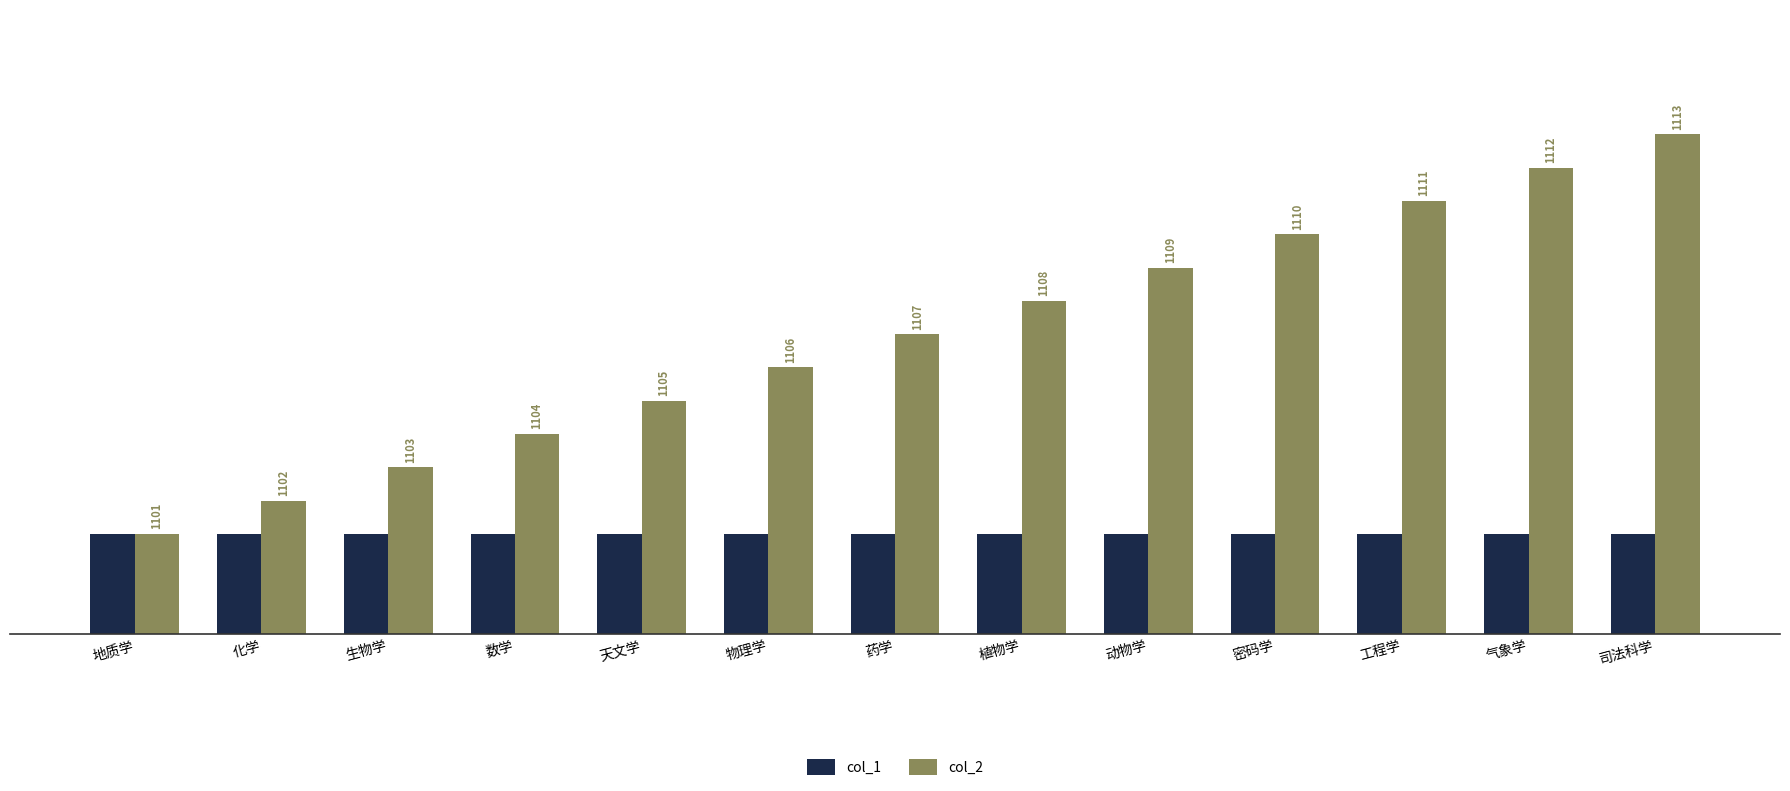

How many bars are there in each group?

2